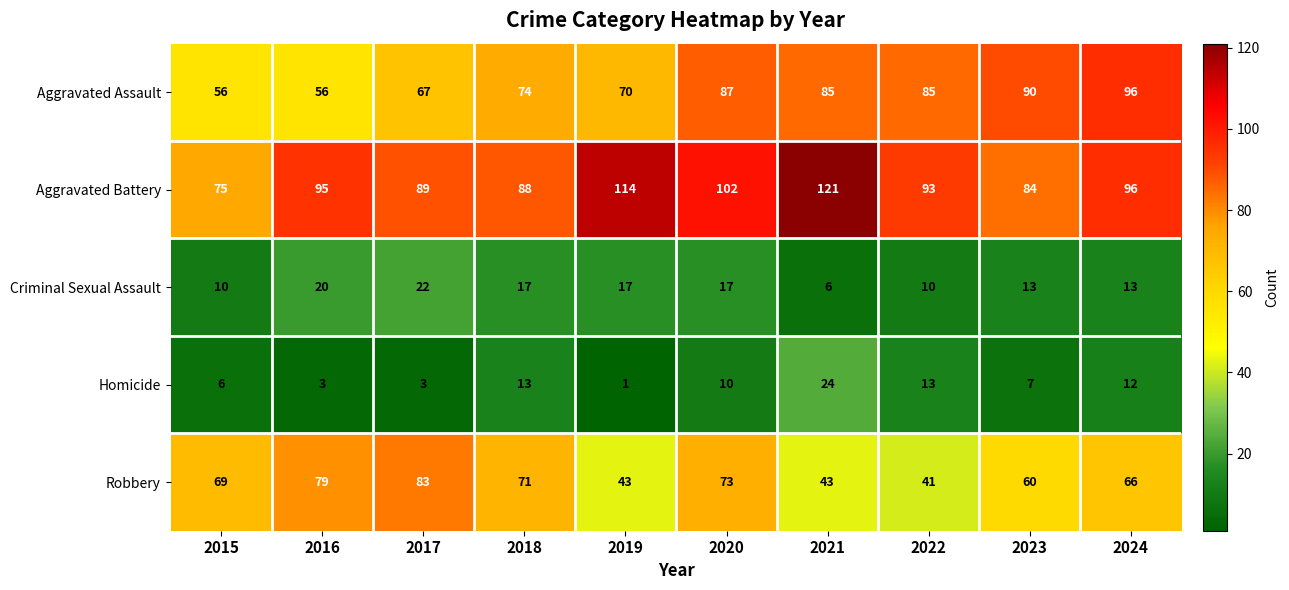

Is the value of Aggravated Assault at 2017 greater than the value of Robbery at 2018?

No